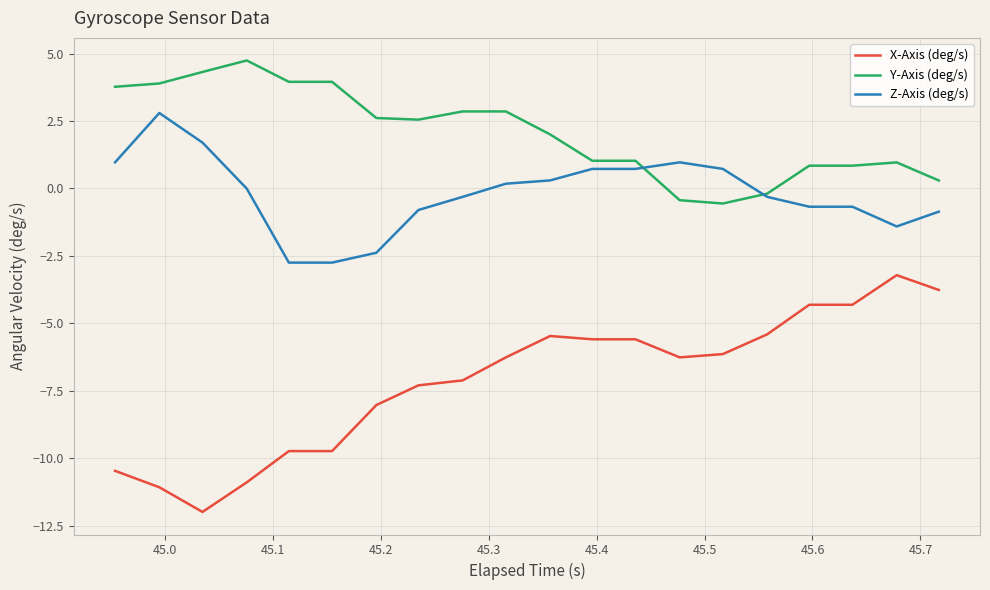

What is the difference between the second highest and second lowest values in the X-Axis (deg/s) series?

7.3